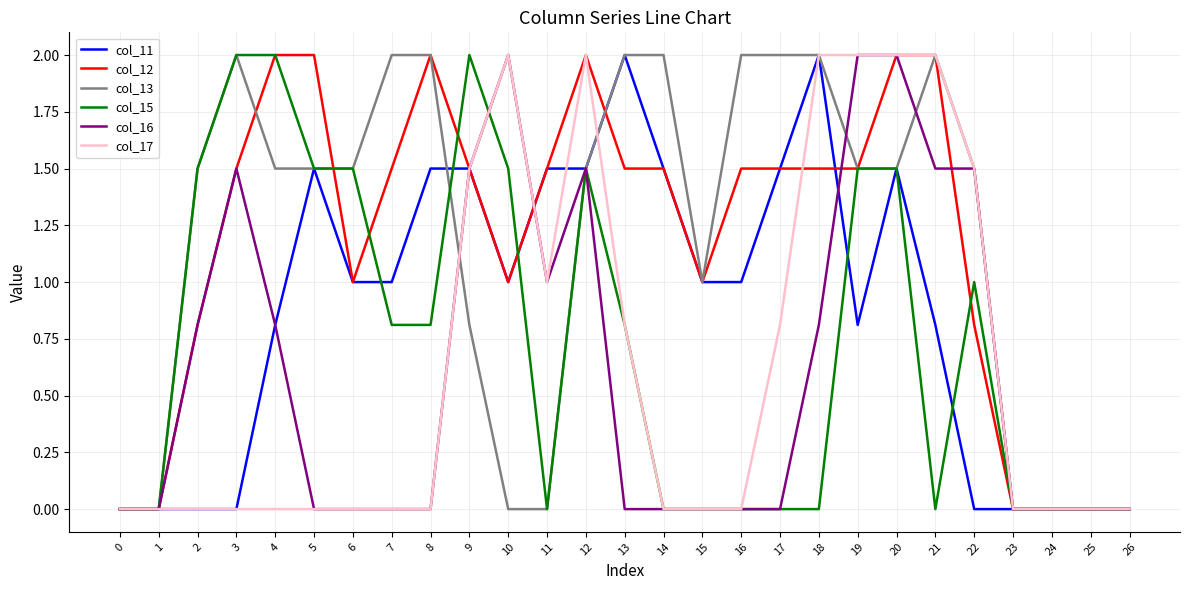

Where is col_15 nearest to the value 1?

22